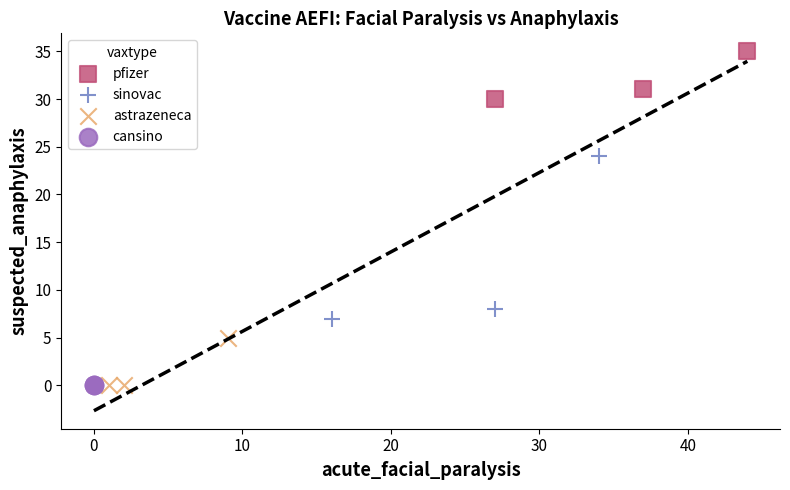

What are all the series names shown in the legend?

pfizer, sinovac, astrazeneca, cansino